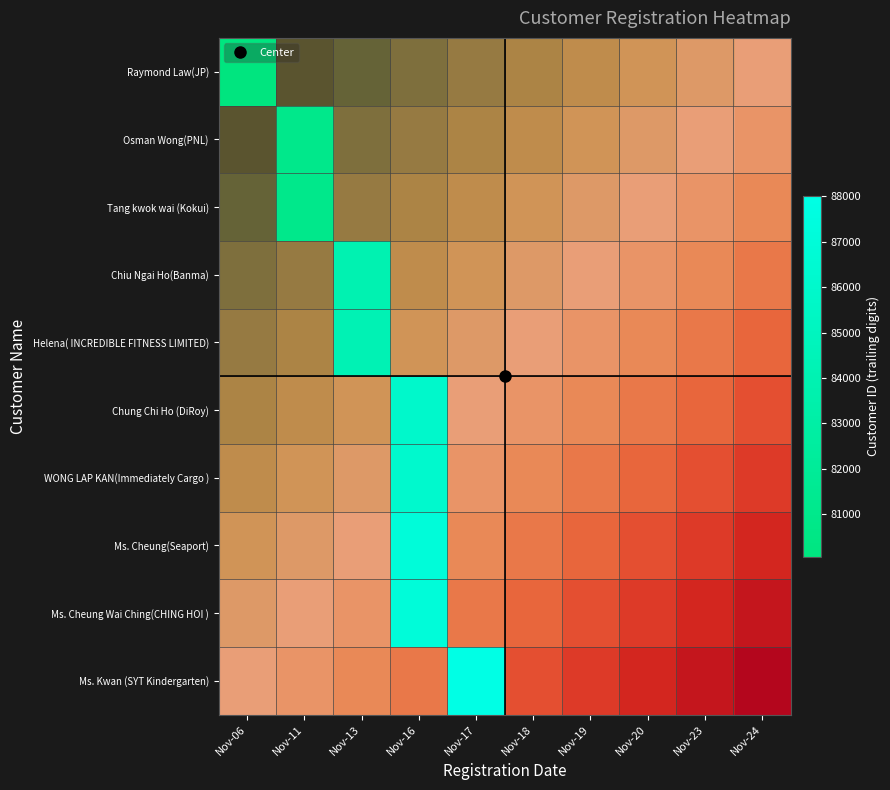

Which has a higher value, Nov-13 or Nov-19?

Nov-19